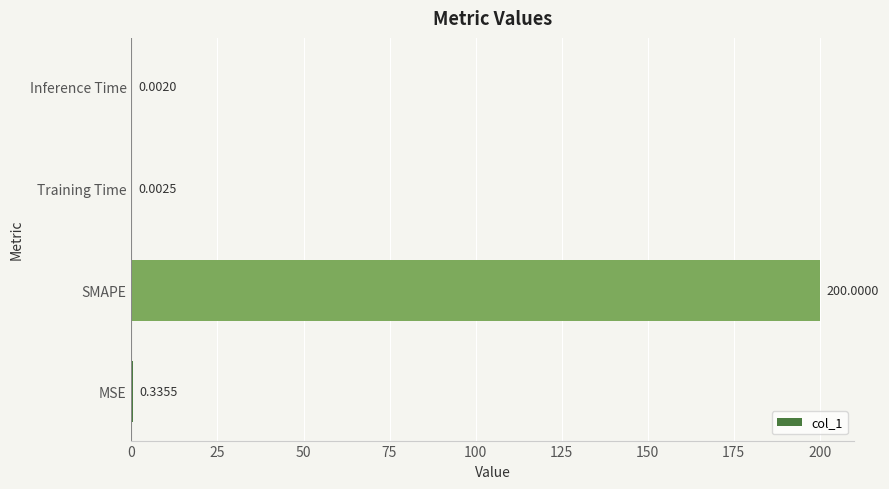

Where is the data nearest to the value 100?

MSE